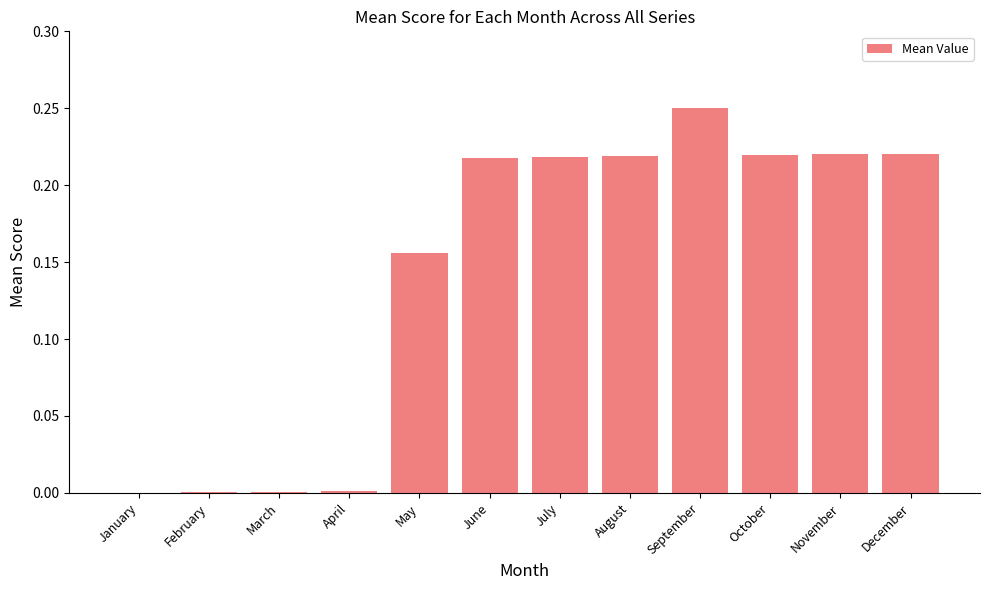

What is the sum of the values at November and July?

0.4